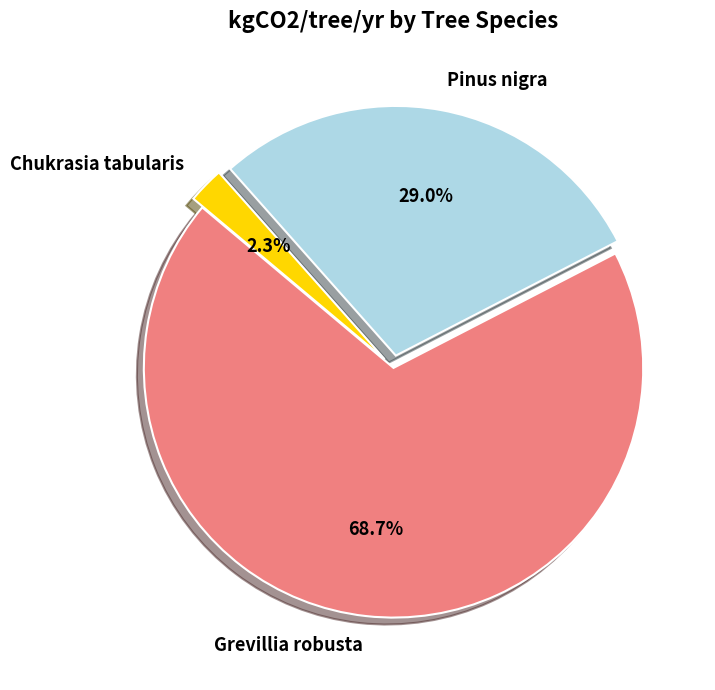

To the nearest percent, what is the combined percentage of Pinus nigra and Chukrasia tabularis?

31%